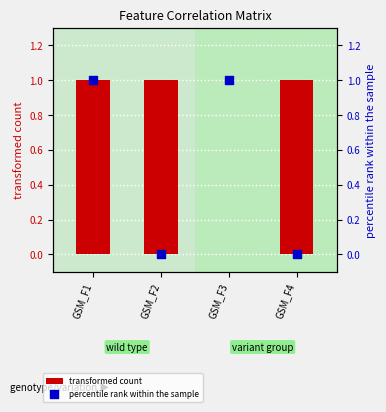

At how many categories does at least one series exceed 0?

4